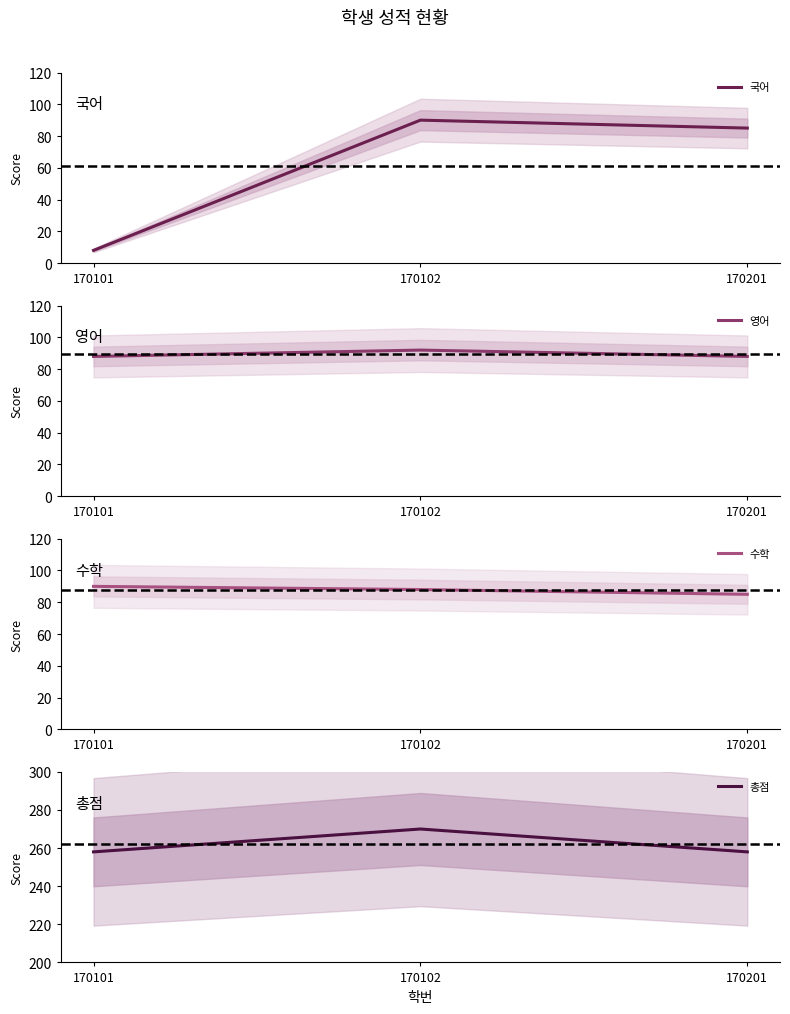

Reading left to right, transcribe all the data shown in this chart.

국어: 170101=8	170102=90	170201=85
영어: 170101=88	170102=92	170201=88
수학: 170101=90	170102=88	170201=85
총점: 170101=258	170102=270	170201=258